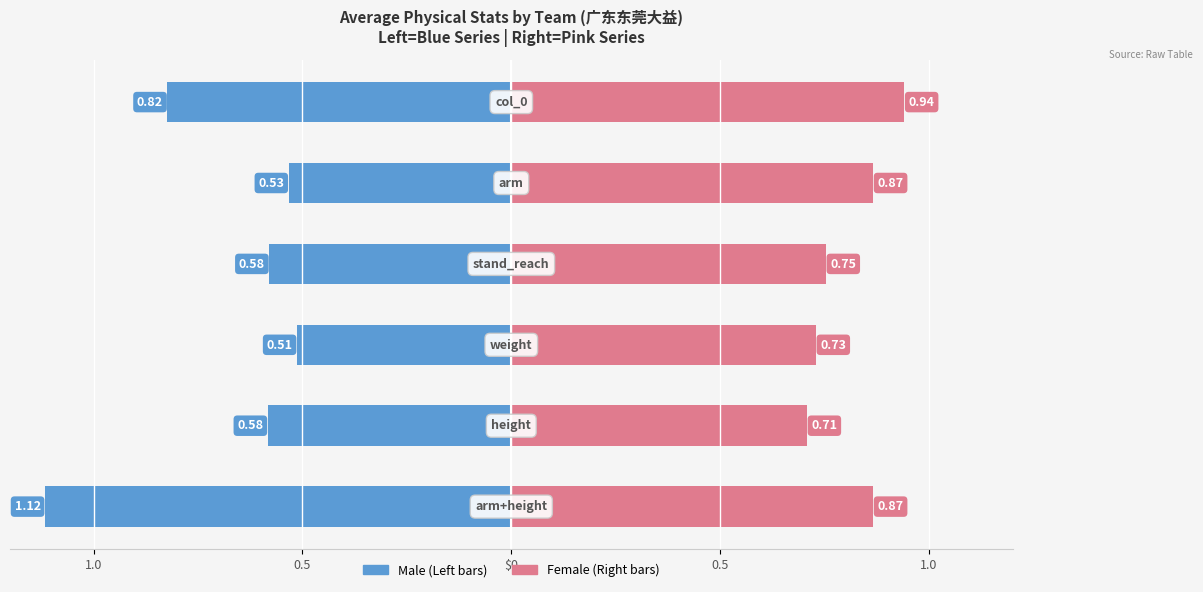

Between 2 and 1, which is larger?

1